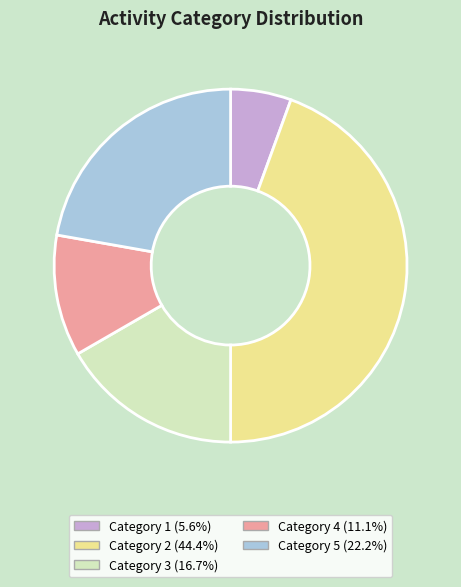

Approximately how many times larger is the value at Category 1 (5.6%) compared to Category 3 (16.7%)?

0.3